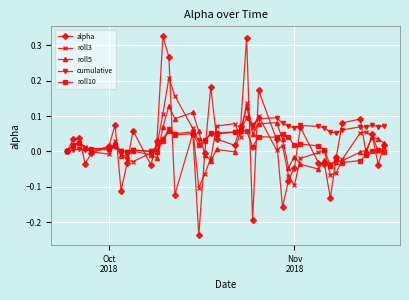

Which series has the largest total across all categories?

cumulative